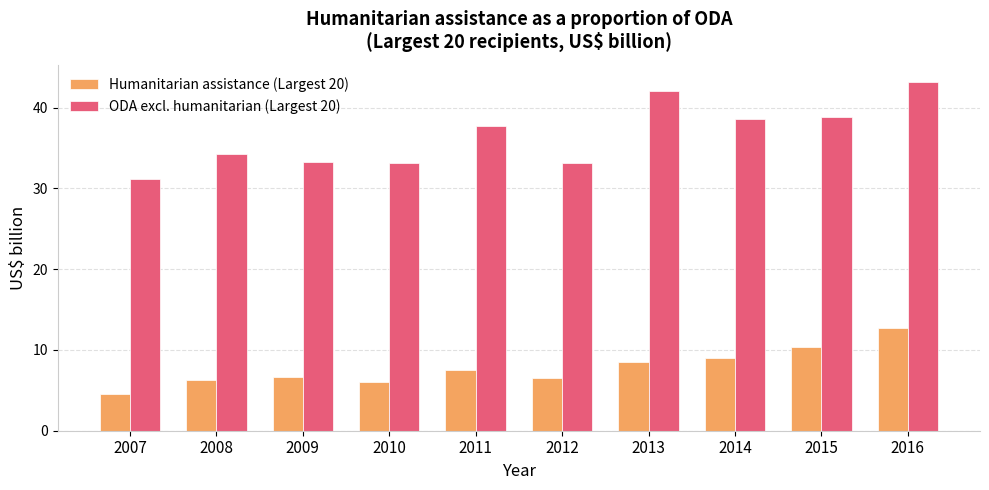

True or false: Humanitarian assistance (Largest 20) has a value of 9.0 at 2014.

True